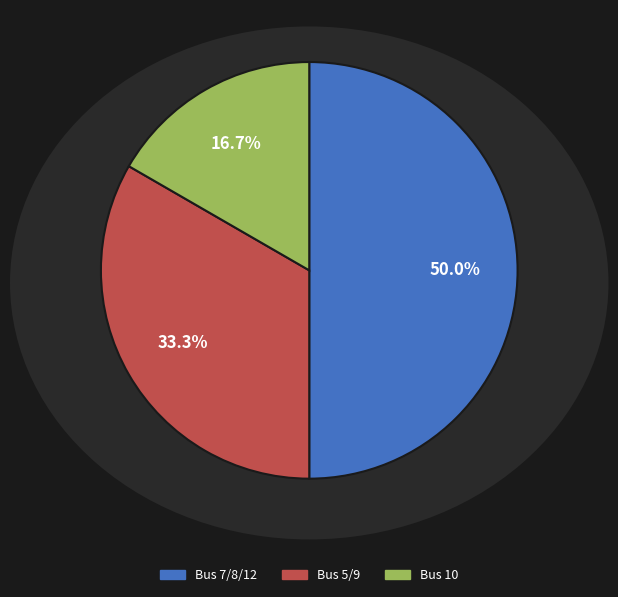

What is the largest slice in the pie chart?

Bus 7/8/12